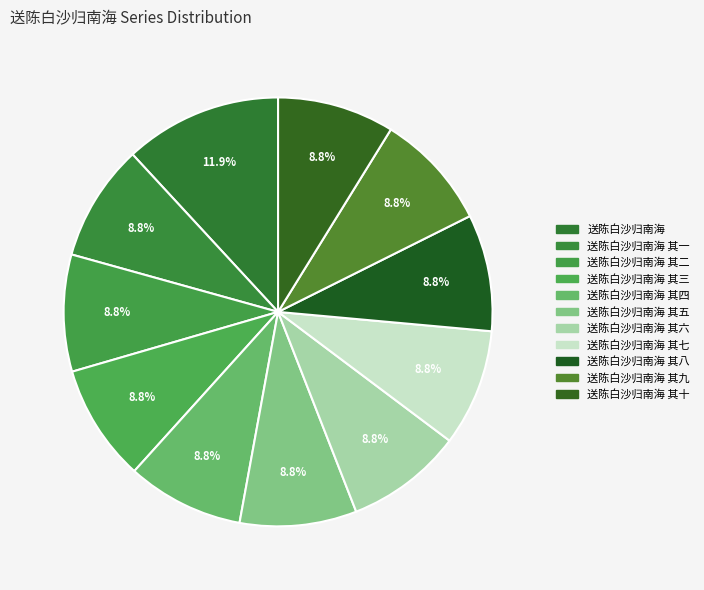

To the nearest percent, what is the combined percentage of 送陈白沙归南海 其二 and 送陈白沙归南海 其一?

18%